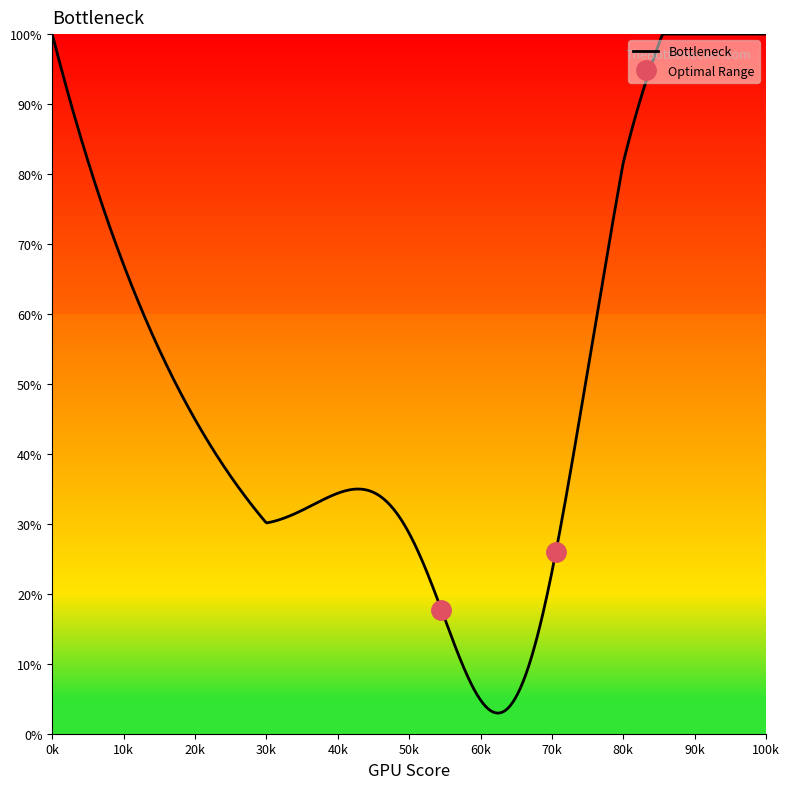

Does the chart display data point markers on the line(s)?

No